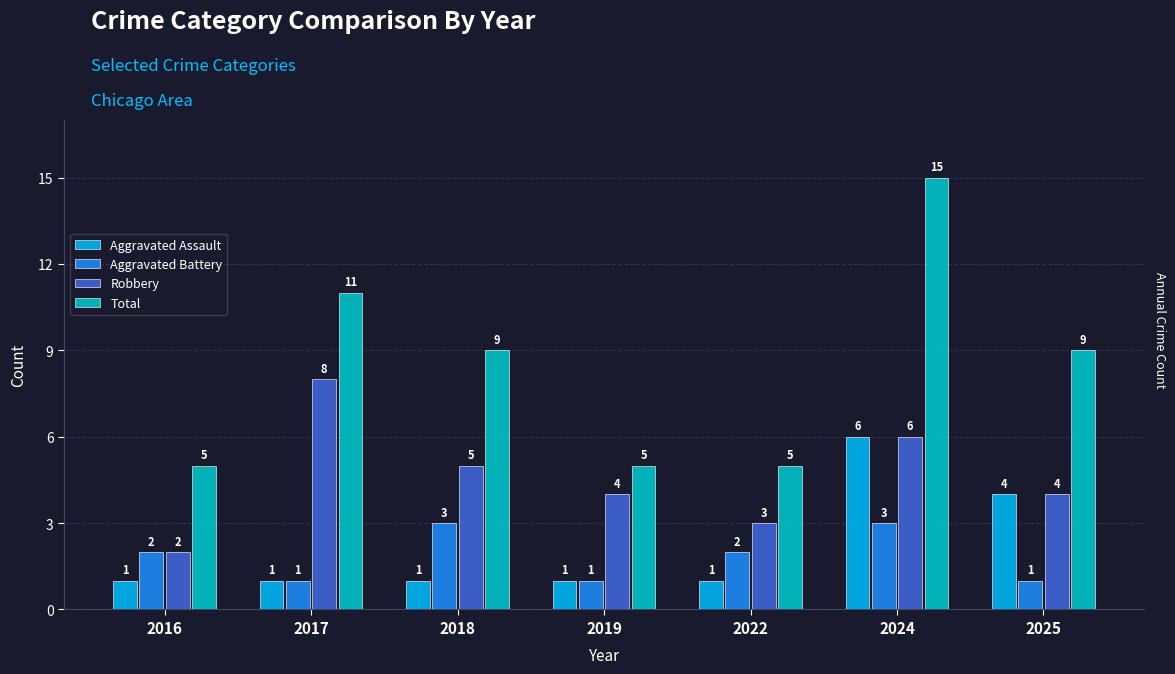

Reading left to right, what are all the values shown in this chart?

Aggravated Assault: 1	1	1	1	1	6	4
Aggravated Battery: 2	1	3	1	2	3	1
Robbery: 2	8	5	4	3	6	4
Total: 5	11	9	5	5	15	9